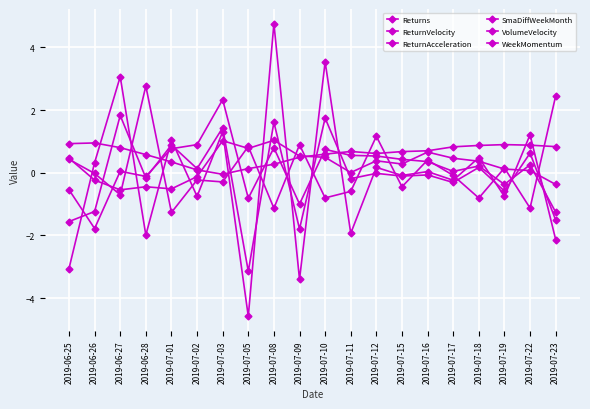

How many lines are shown in the chart?

6